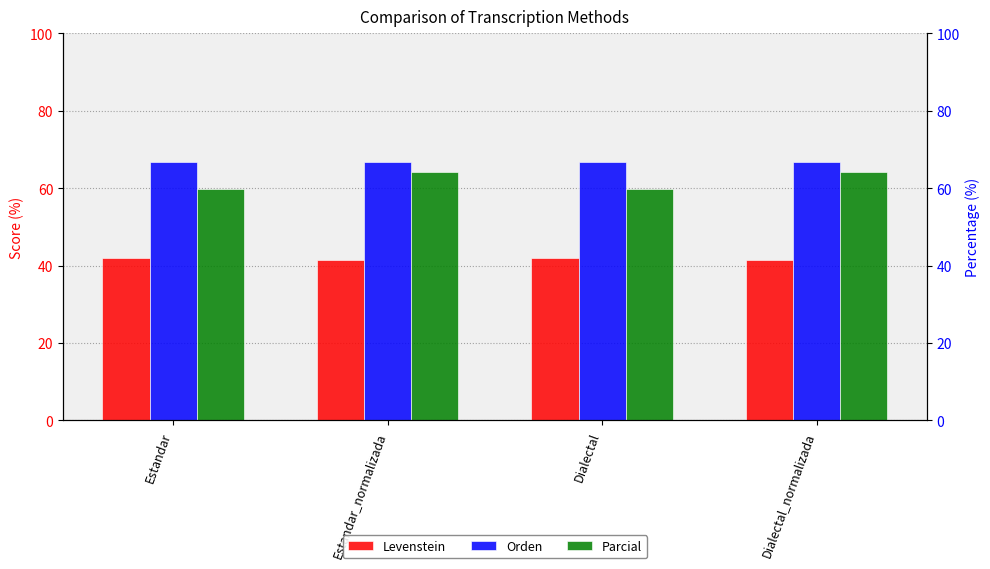

The Orden series shows 96.2 at Estandar_normalizada. True or false?

False